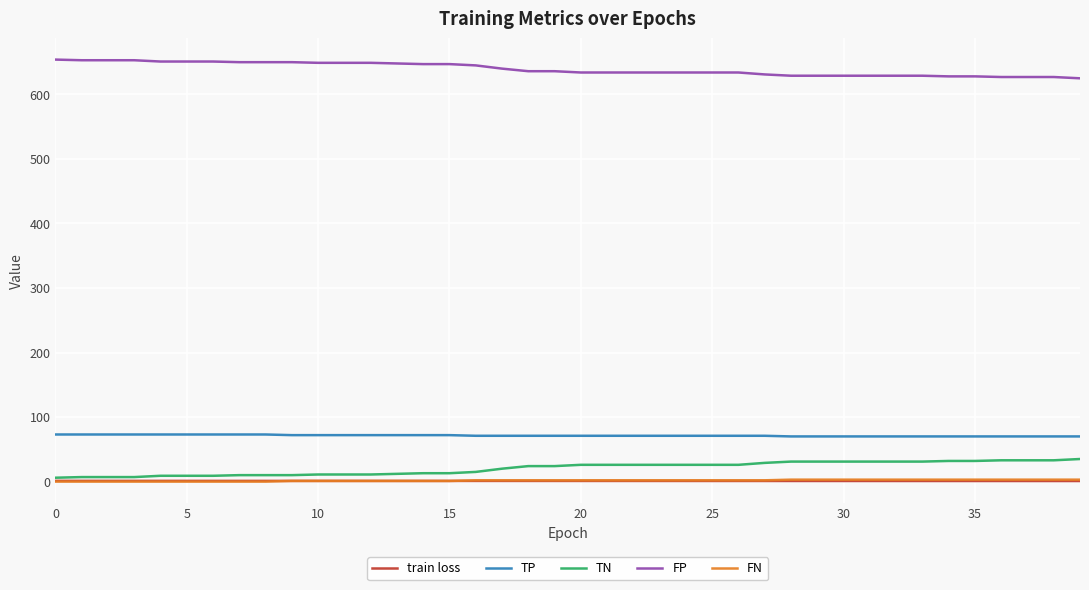

How many categories are shown in the chart?

40